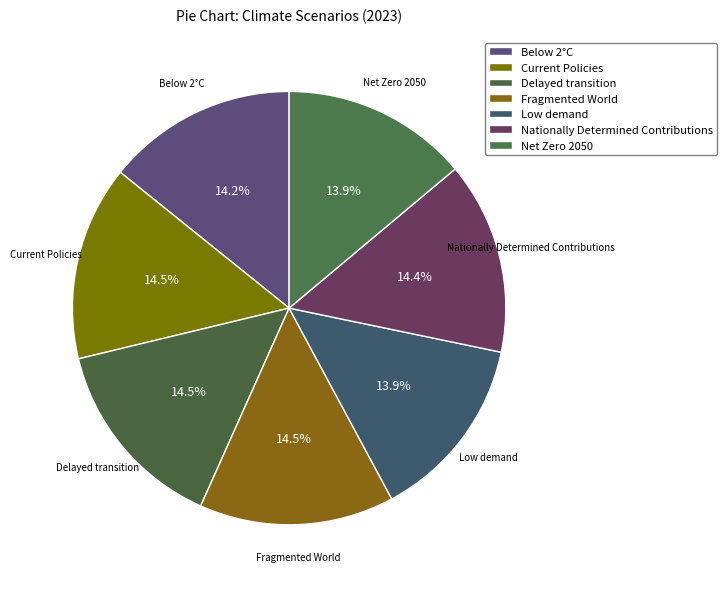

How many slices are in this pie chart?

7